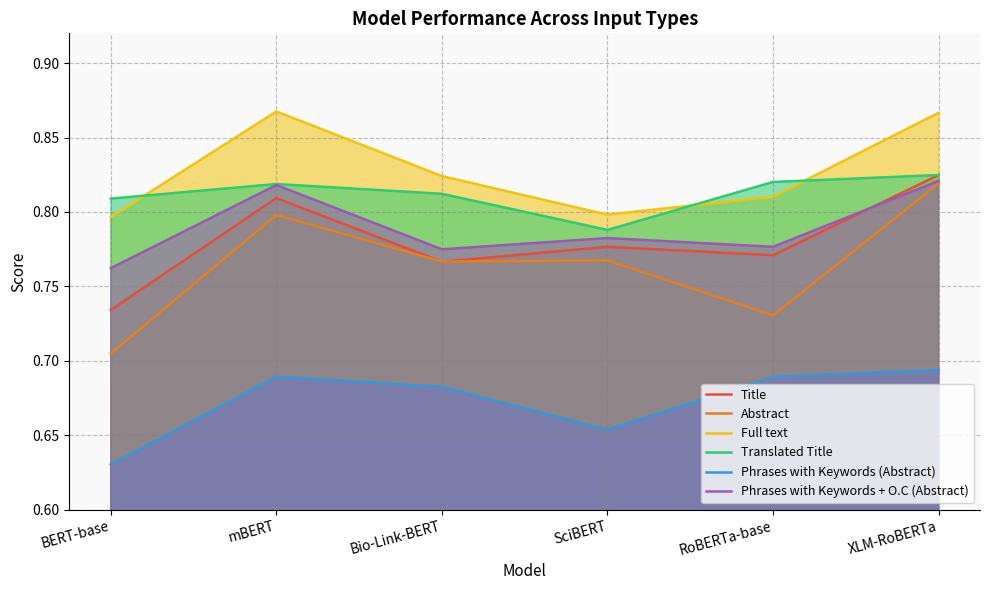

How many lines are shown in the chart?

6